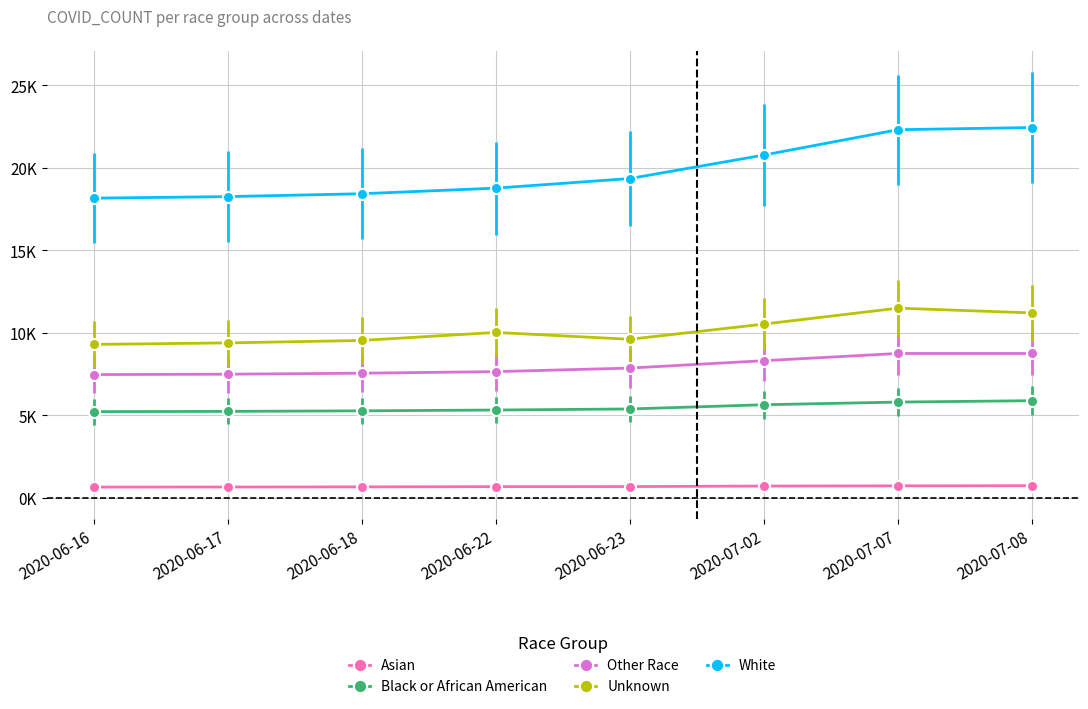

The Unknown series shows 14800 at 2020-06-16. True or false?

False